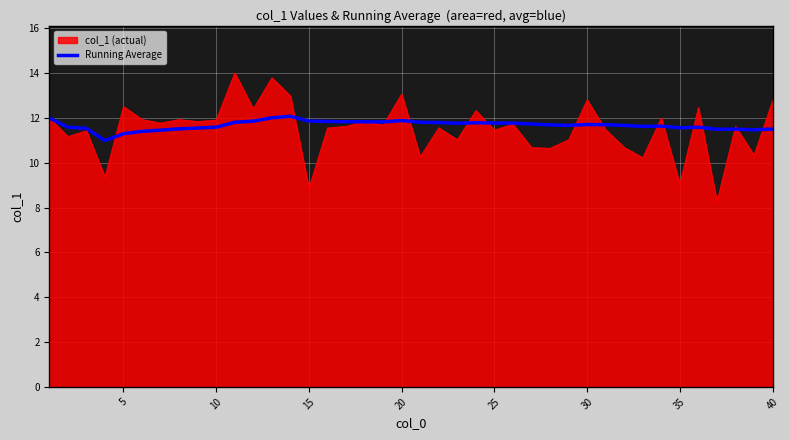

List the series in order of their peak value, lowest first.

Running Average, col_1 (actual)